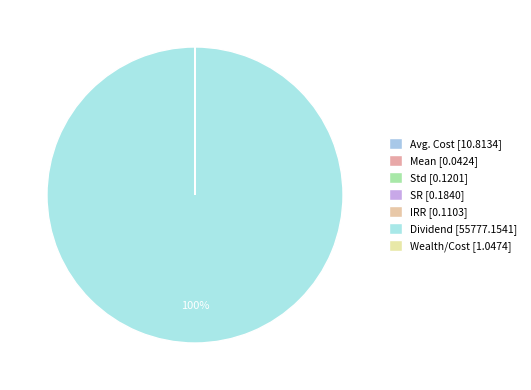

Is Std the majority of the pie?

No